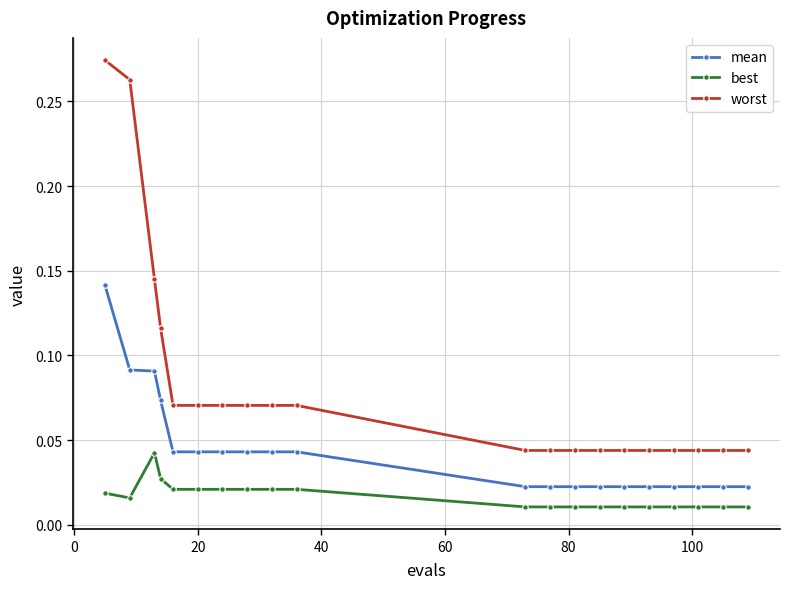

Which series has the largest total across all categories?

worst